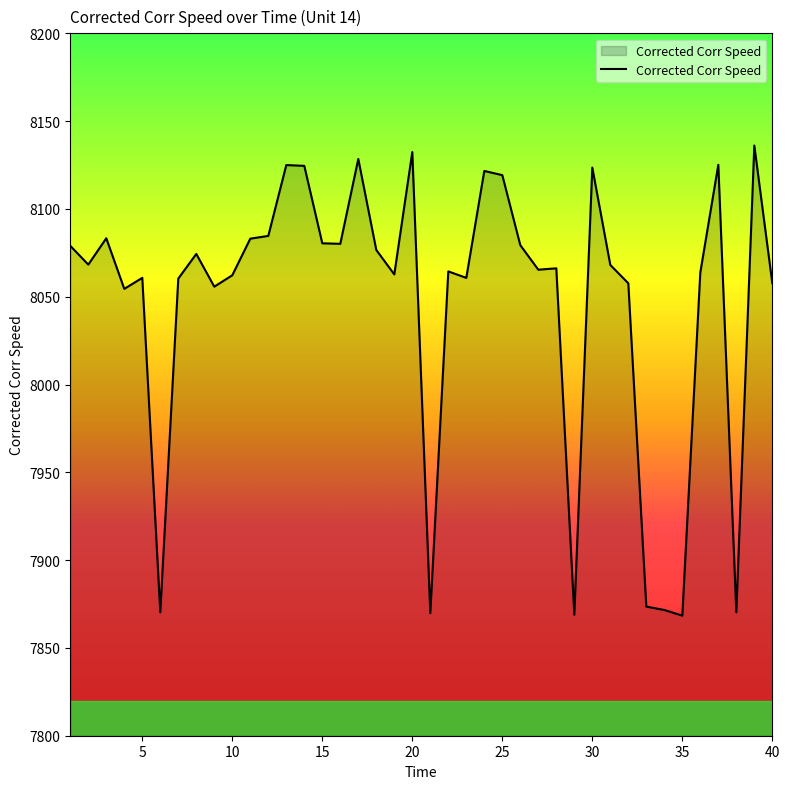

What is the sum of all values?

321878.2